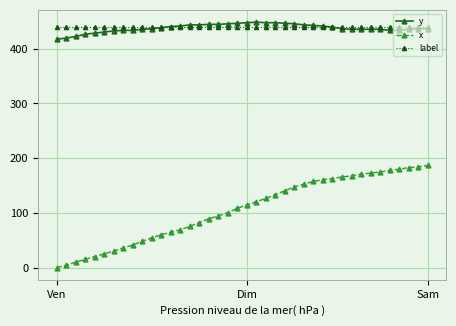

True or false: x and label intersect in this chart.

False